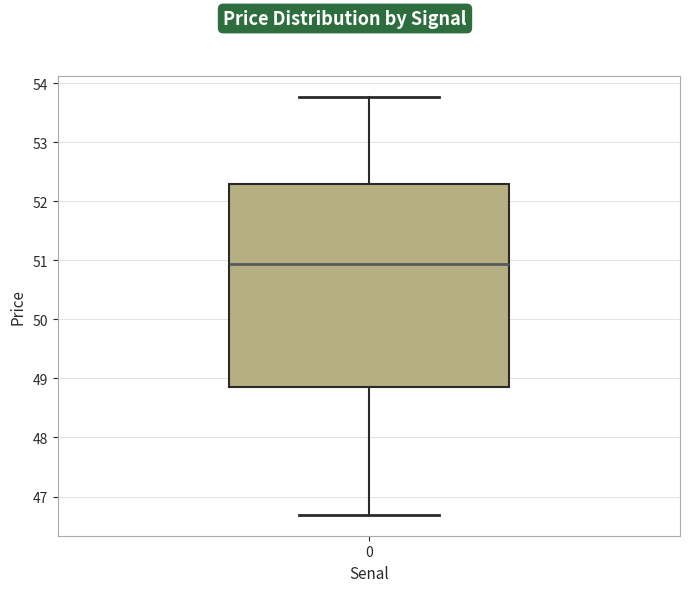

Read this box plot against the y-axis: the position of the median line, the range covered by the box, and the ends of both whiskers. The values are not printed on the chart, so give them approximately, as read against the axis.

median 50.9, box 48.9 to 52.3, whiskers 46.7 to 53.8